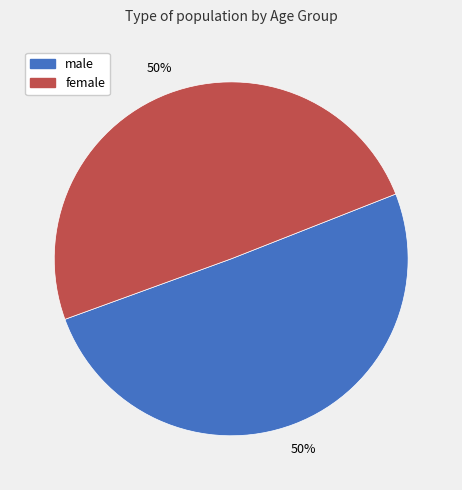

To the nearest percent, what is the average slice percentage?

50%